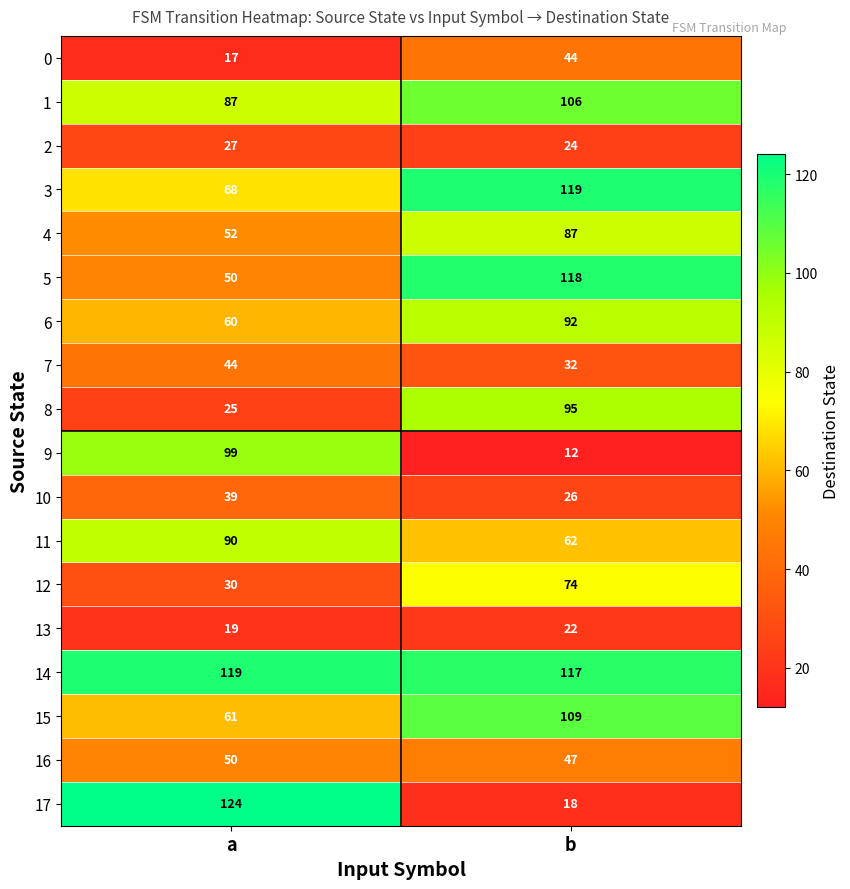

What is the difference between the maximum and minimum values in the 8 series?

70